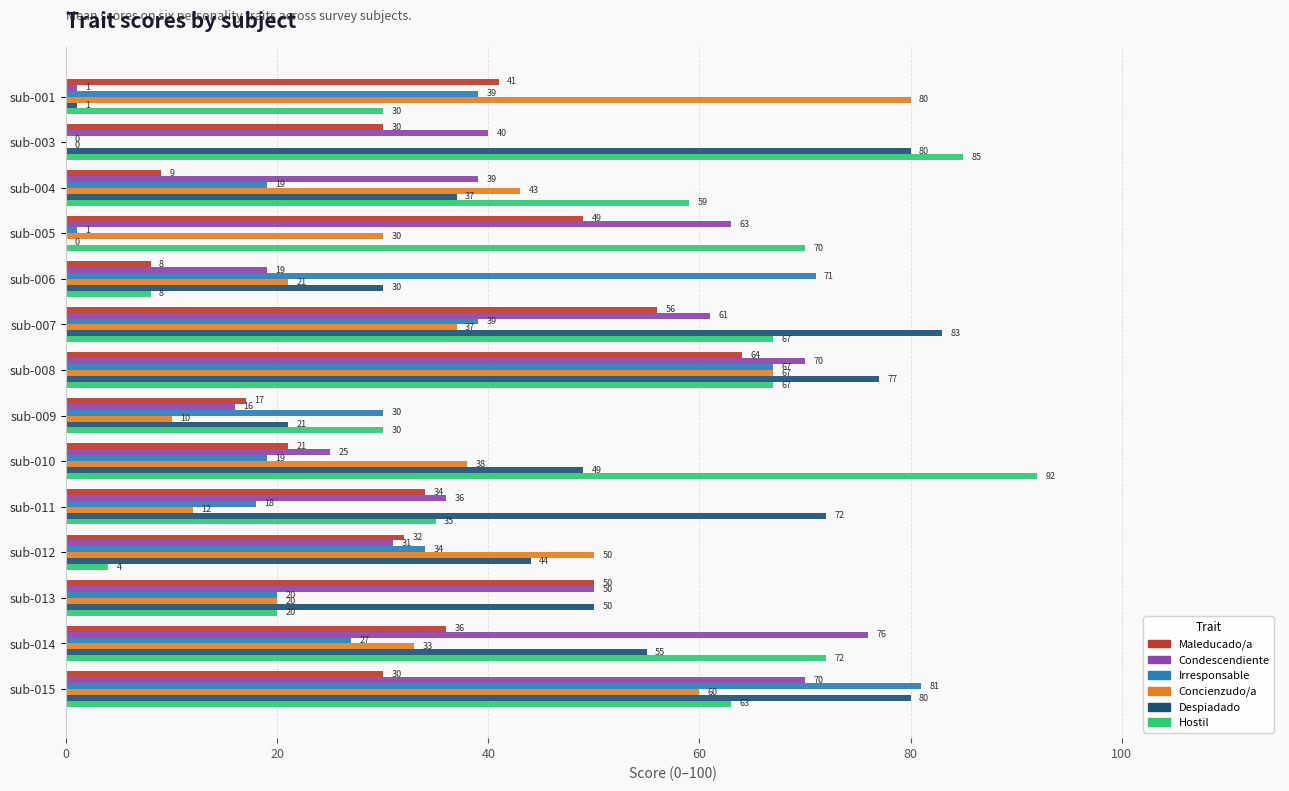

At which category is the sum across all series the highest?

sub-008